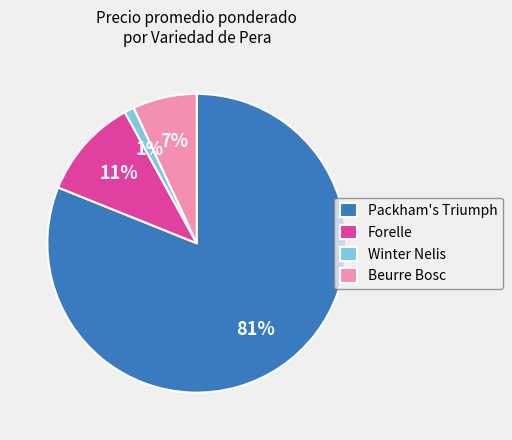

How many segments does this pie chart have?

4